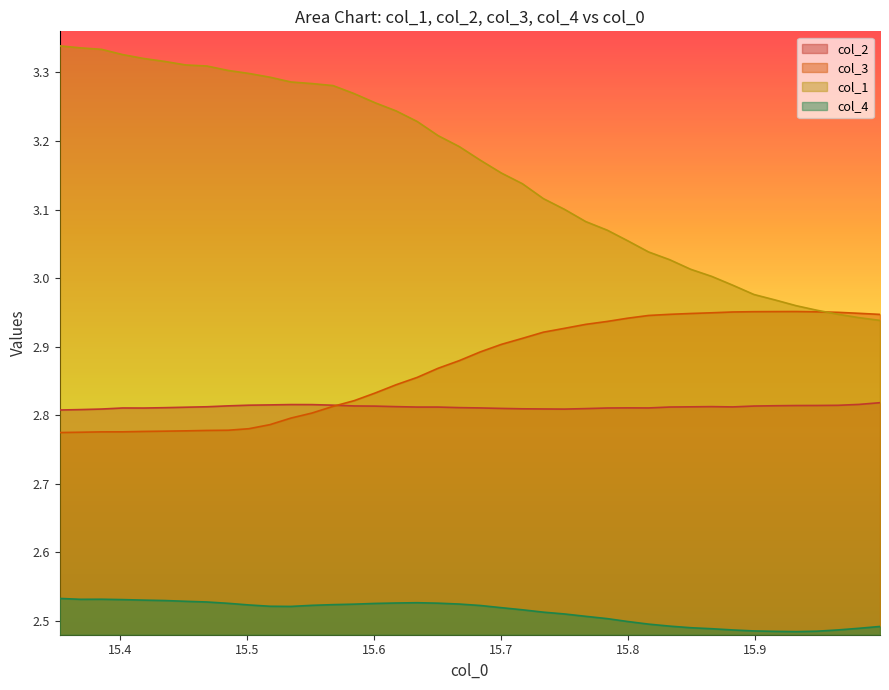

Does the chart display data point markers on the line(s)?

No